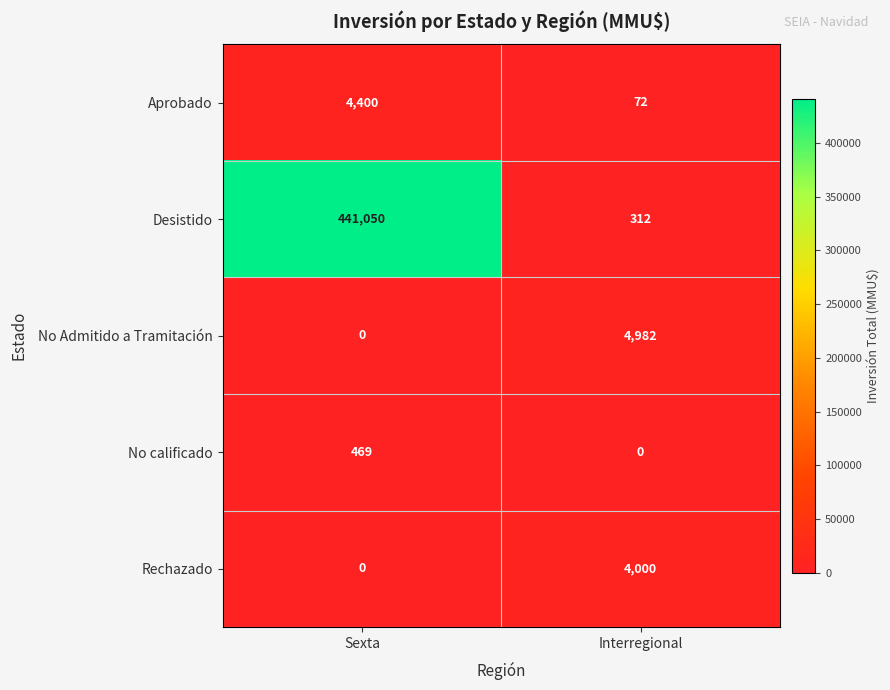

What is the minimum value for Desistido?

312